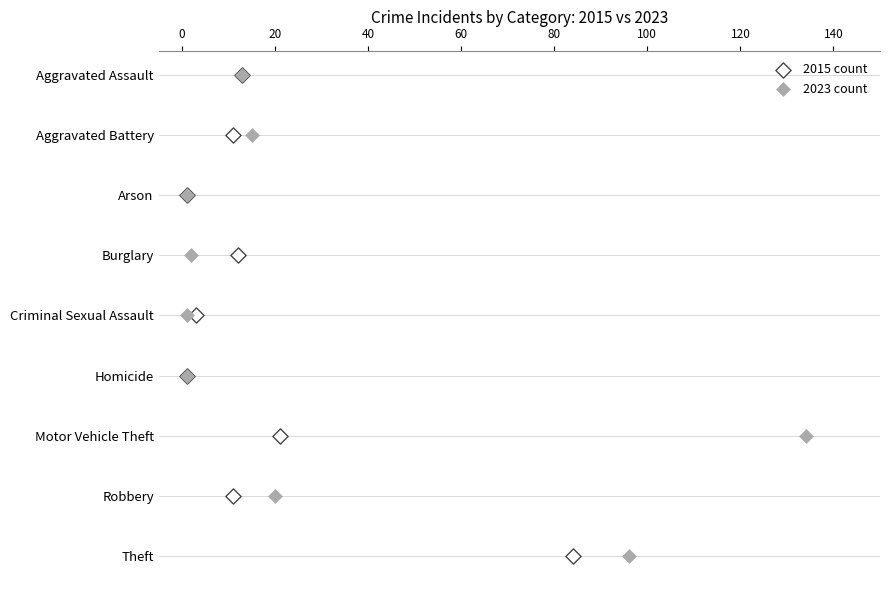

What are all the series names shown in the legend?

2015 count, 2023 count